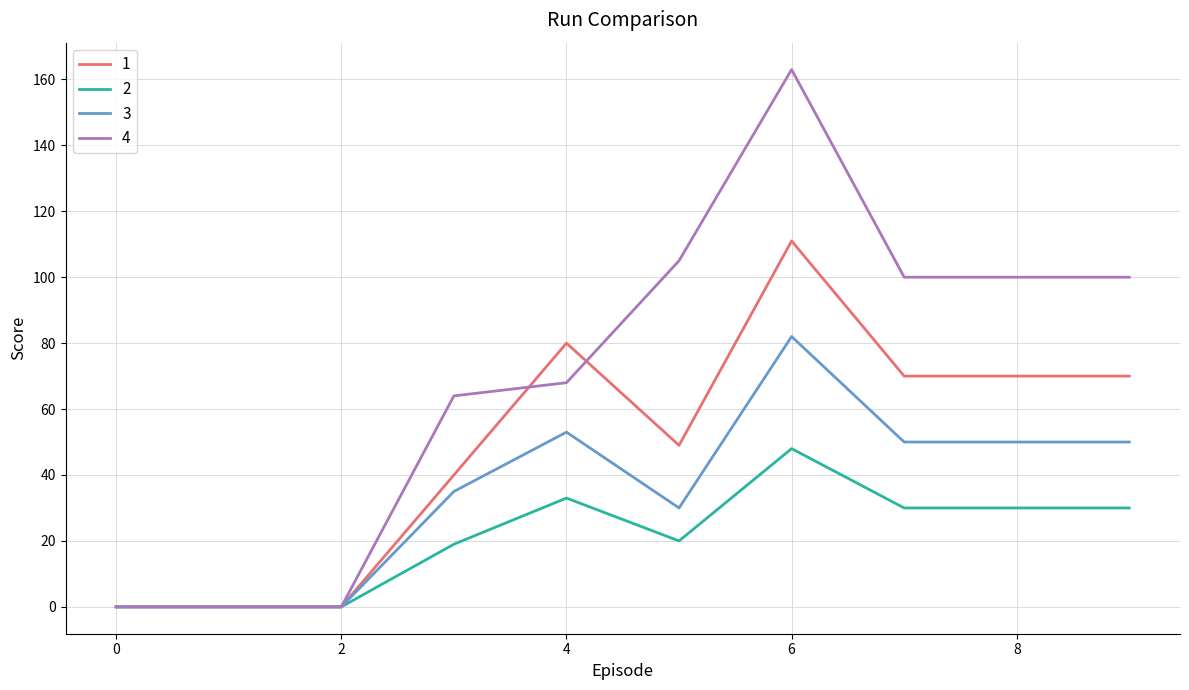

Rank the series by their maximum value, from lowest to highest.

2, 3, 1, 4